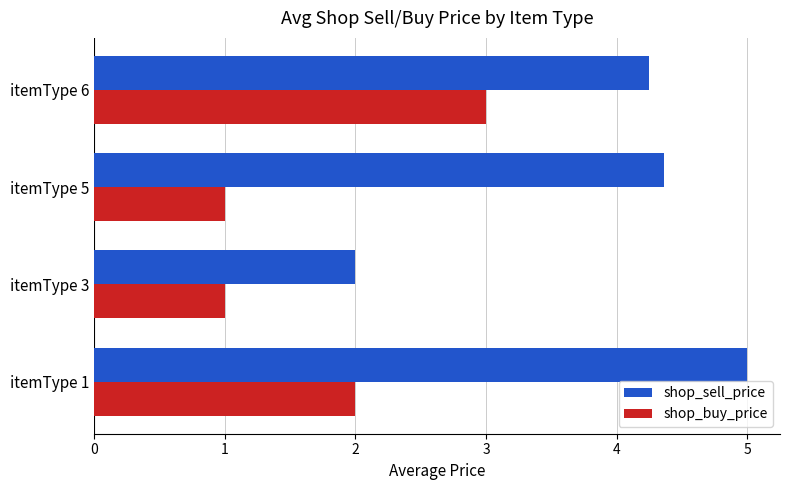

The shop_buy_price series shows 1.2 at itemType 1. True or false?

False